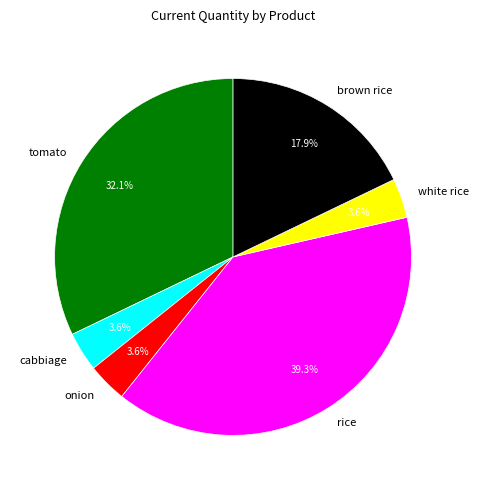

To the nearest percent, what is the average slice percentage?

17%